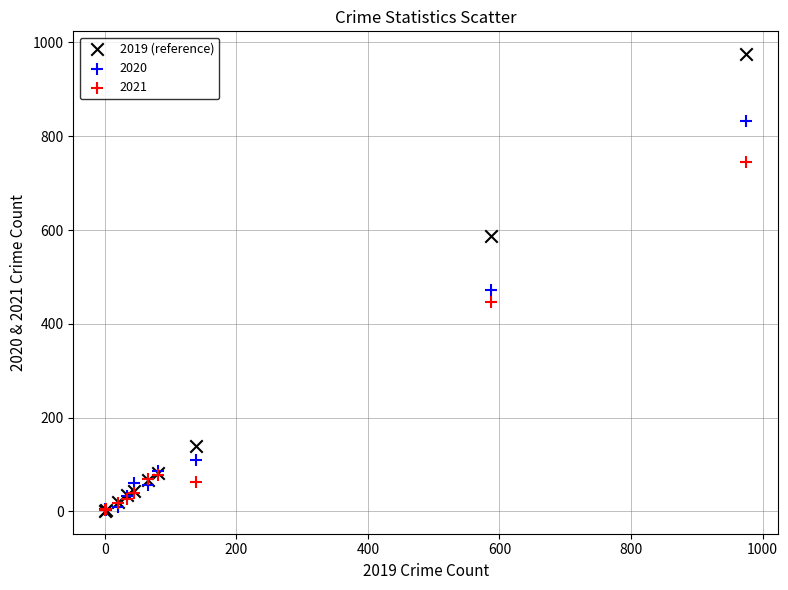

In the 2019 (reference) series, what Y value is closest to 488?

587